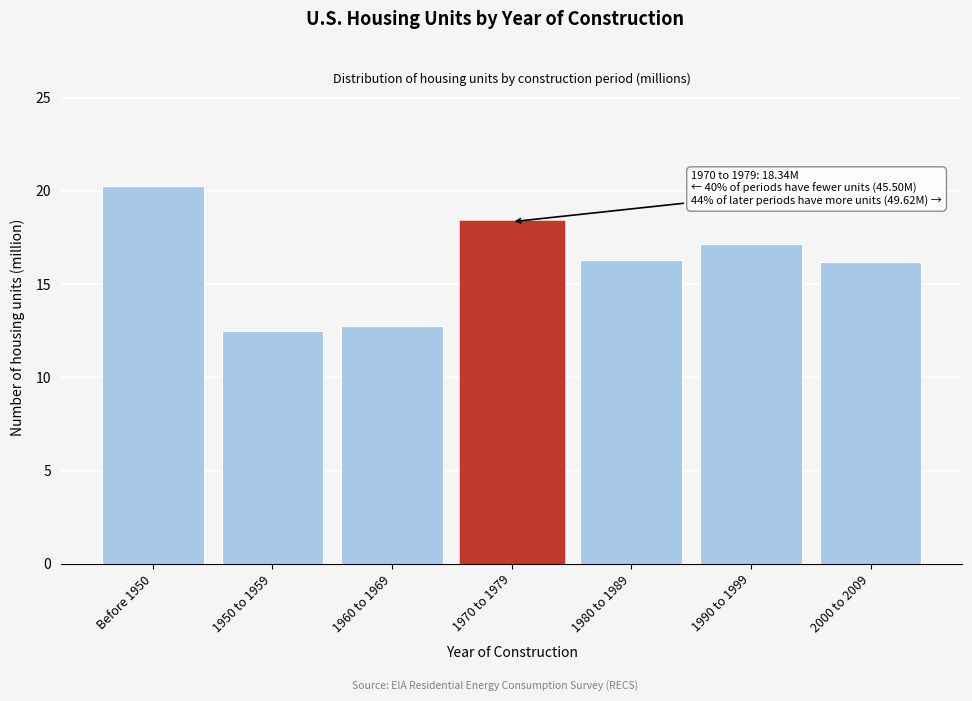

Reading left to right, extract all data points from this chart.

20.3	12.5	12.8	18.3	16.3	17.2	16.2